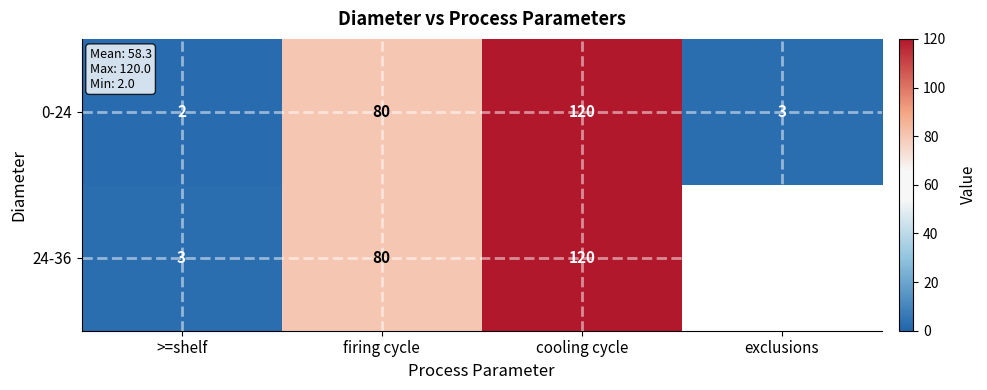

At which label does 0-24 reach its peak?

cooling cycle